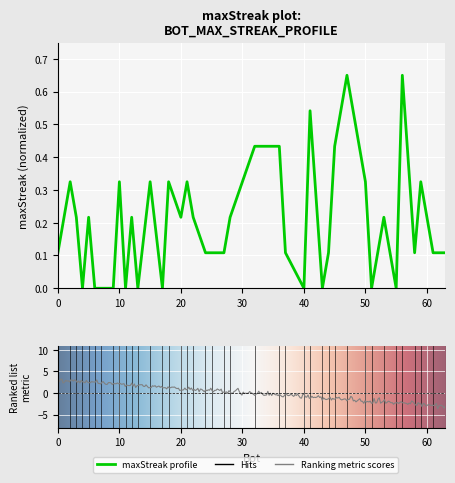

Which has a higher value, 47 or 41?

47